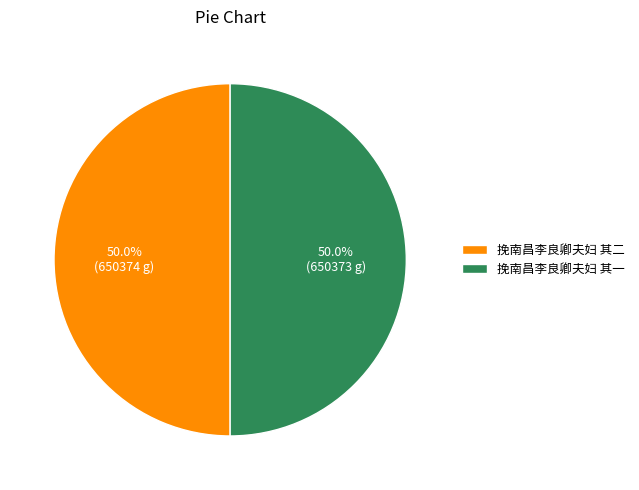

How many segments does this pie chart have?

2